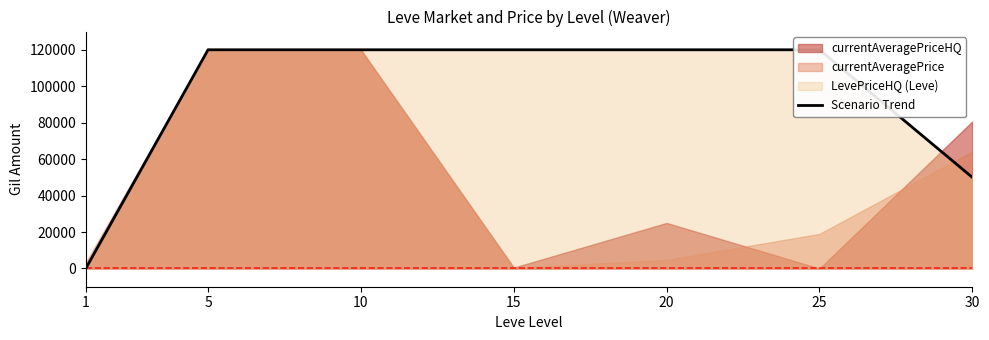

Reading left to right, what are all the values shown in this chart?

0	120000	120000	120000	120000	120000	50000